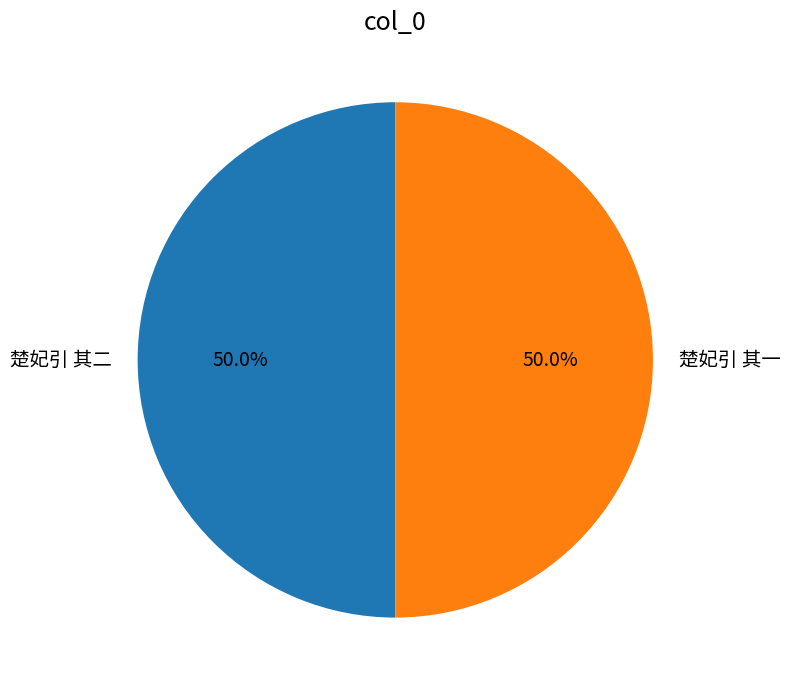

What is the ratio of the value at 楚妃引 其二 to the value at 楚妃引 其一?

1.0